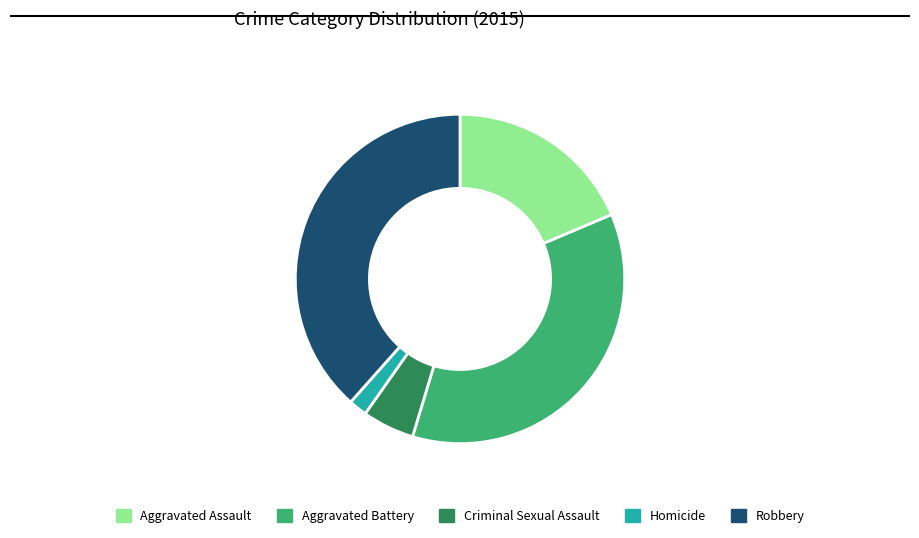

The Aggravated Assault slice represents 19% of the pie. True or false?

True